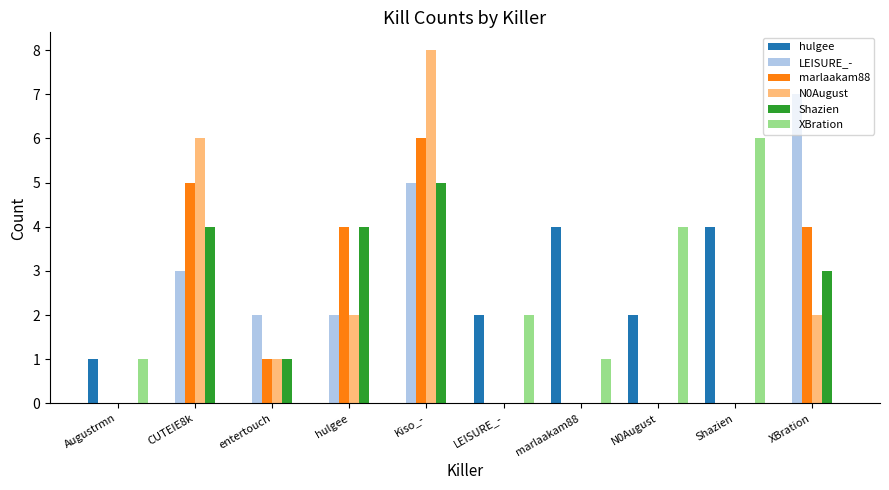

Which series changed the most between marlaakam88 and Shazien?

XBration